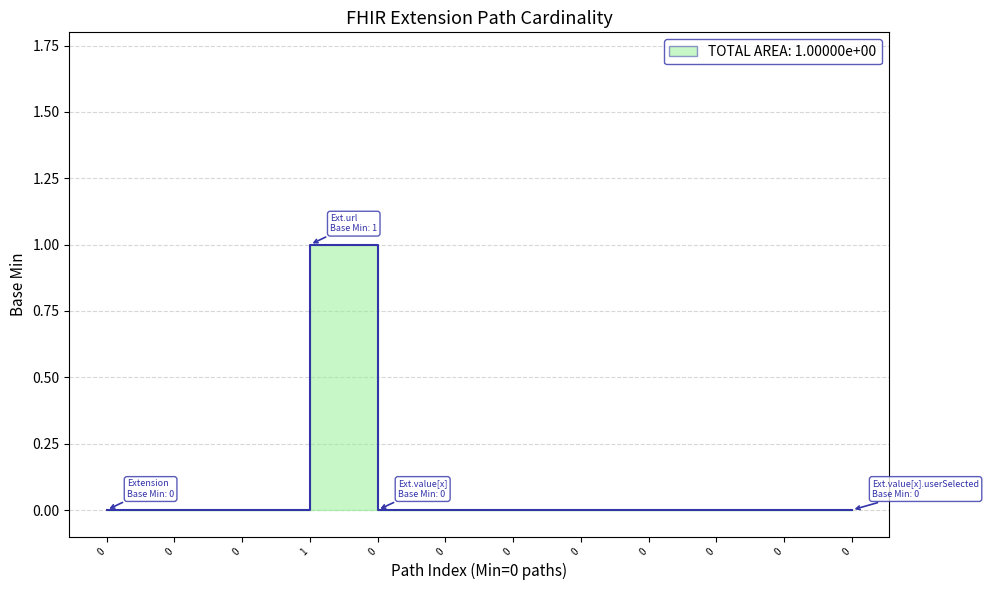

Reading right to left, list all the values displayed in this chart.

0=0	0=0	0=0	0=0	0=0	0=0	0=0	0=0	1=1	0=0	0=0	0=0